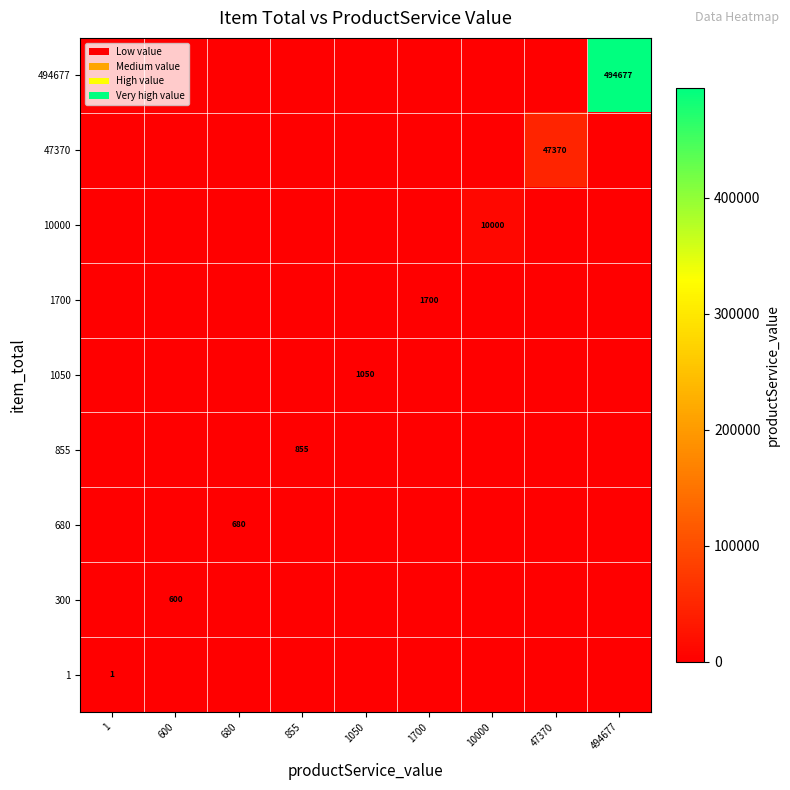

At how many categories does at least one series exceed 372422?

1